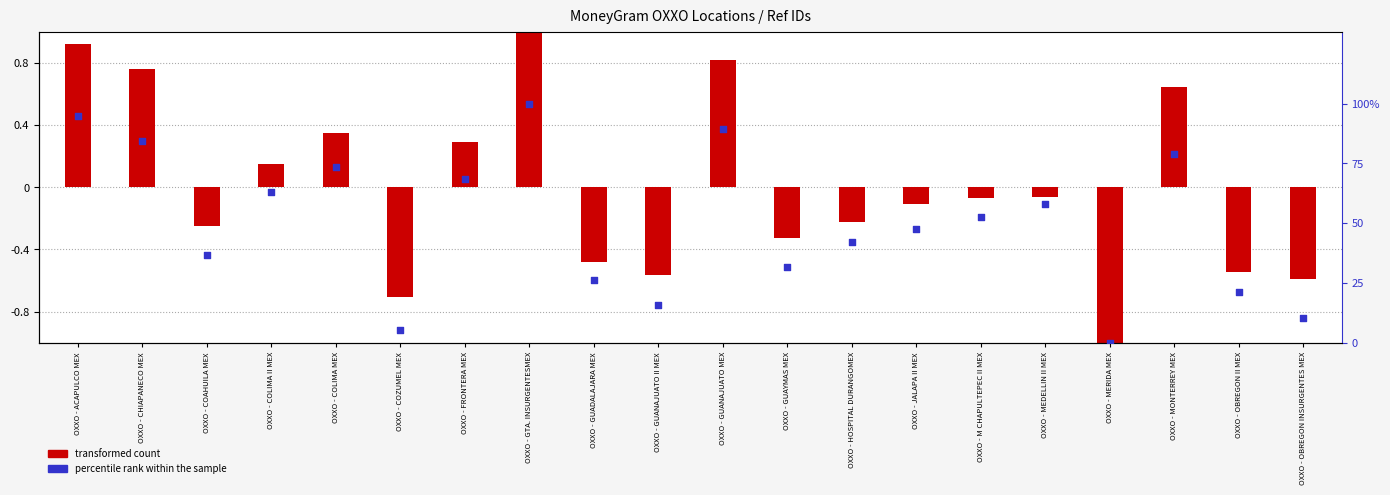

What are all the series names shown in the legend?

transformed count, percentile rank within the sample